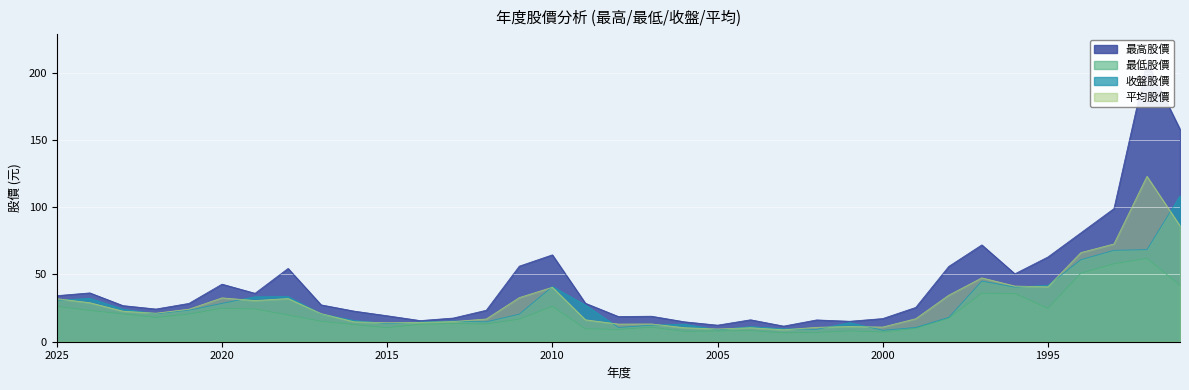

Between 2020 and 2002, which series saw the biggest shift?

最高股價